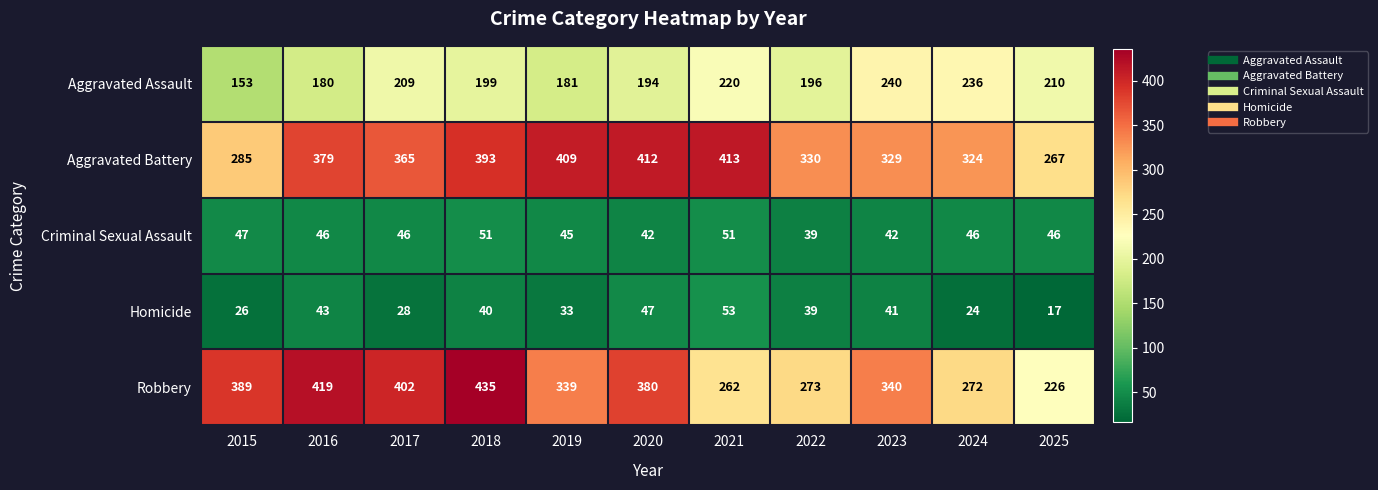

Which series has the largest range (max minus min)?

Robbery